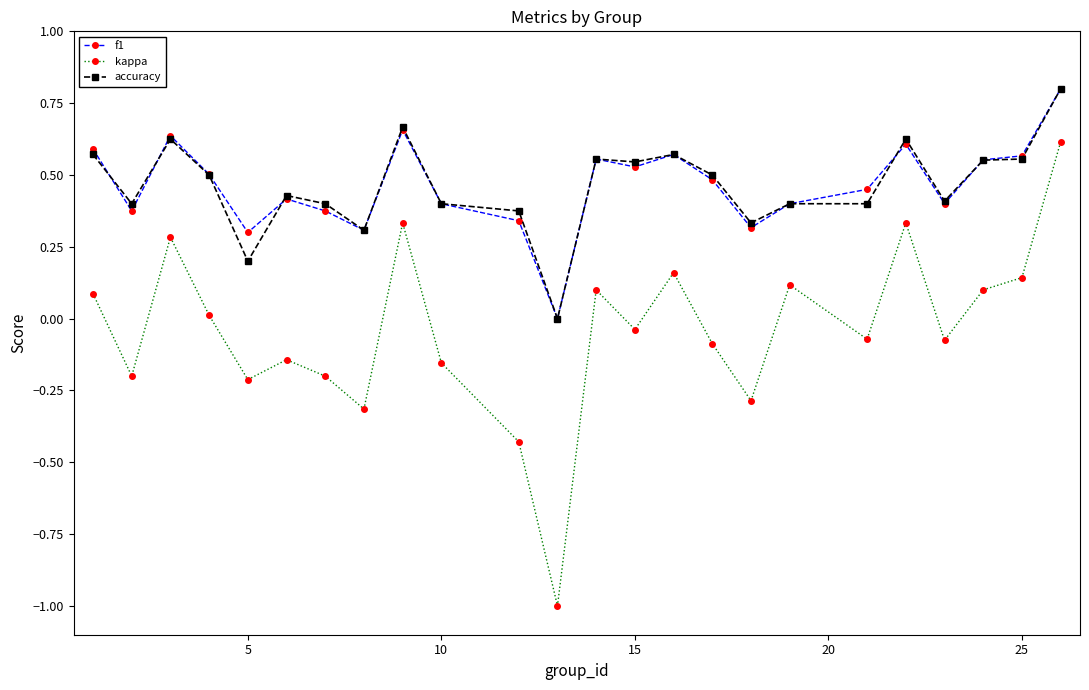

True or false: kappa and f1 intersect in this chart.

False